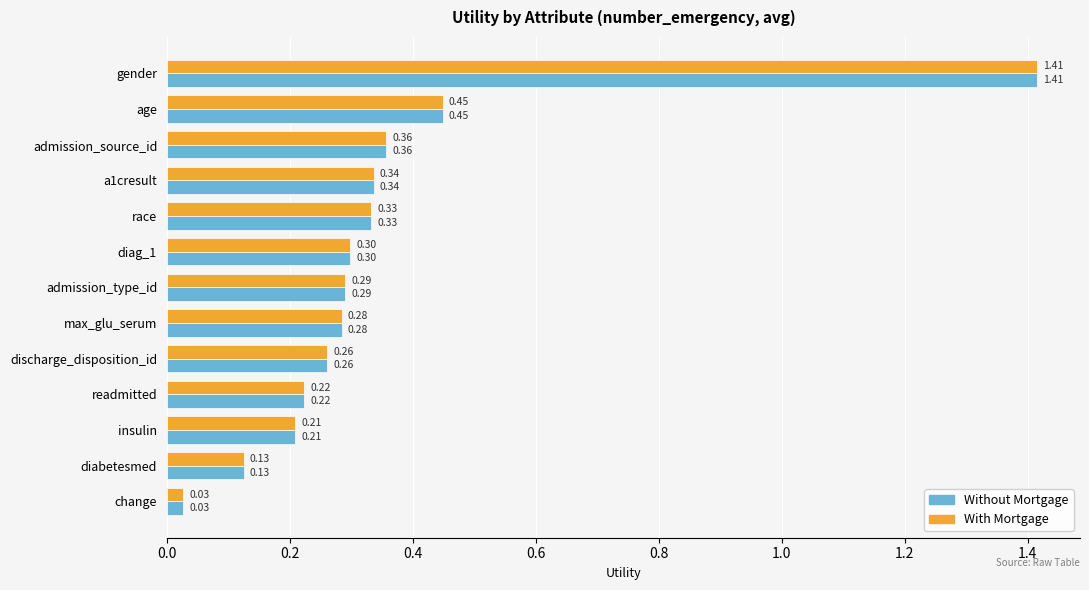

At which label is Without Mortgage closest to 0?

change